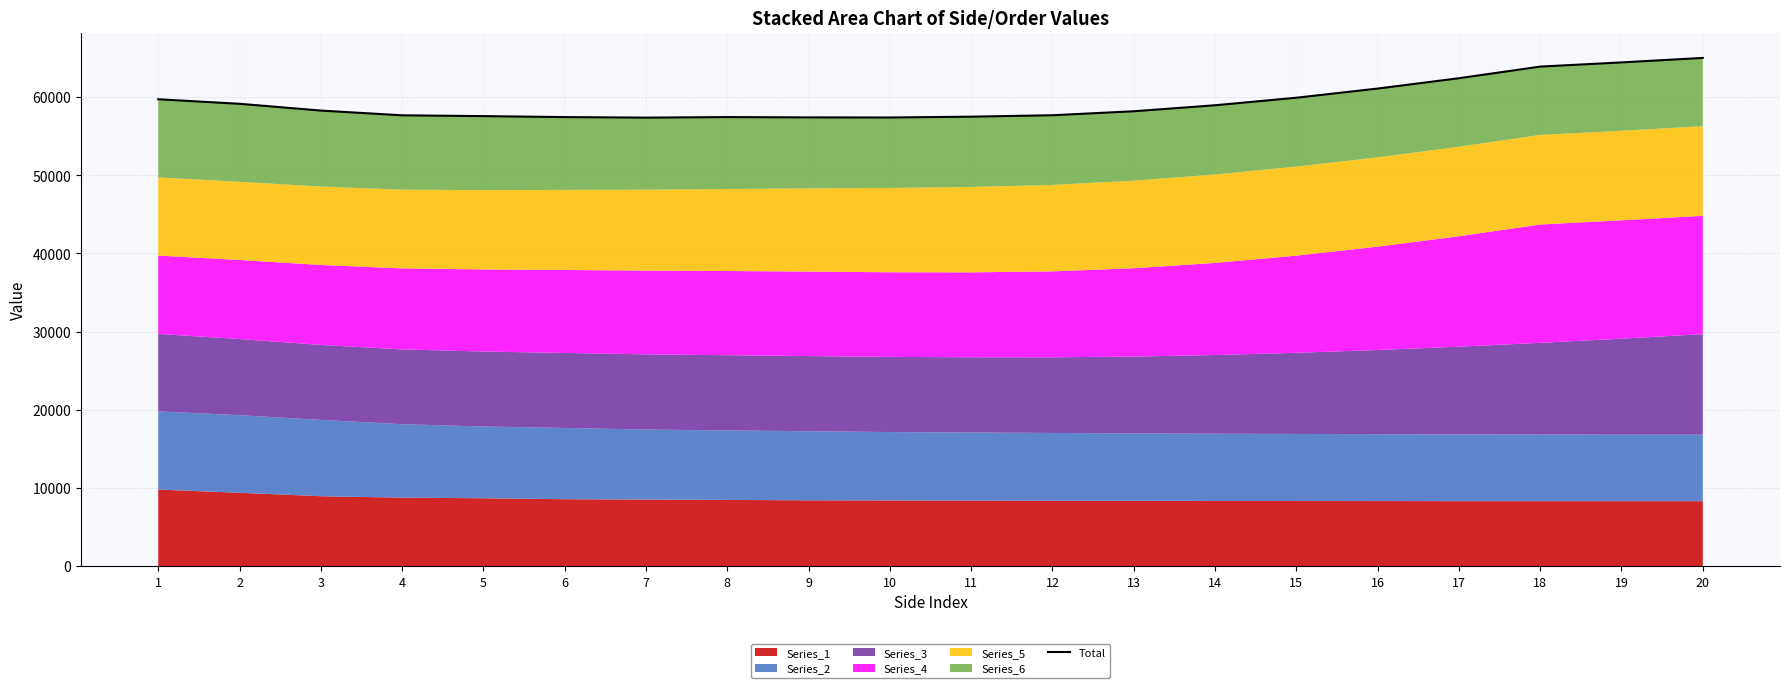

The value at 6 is 99797.7. True or false?

False